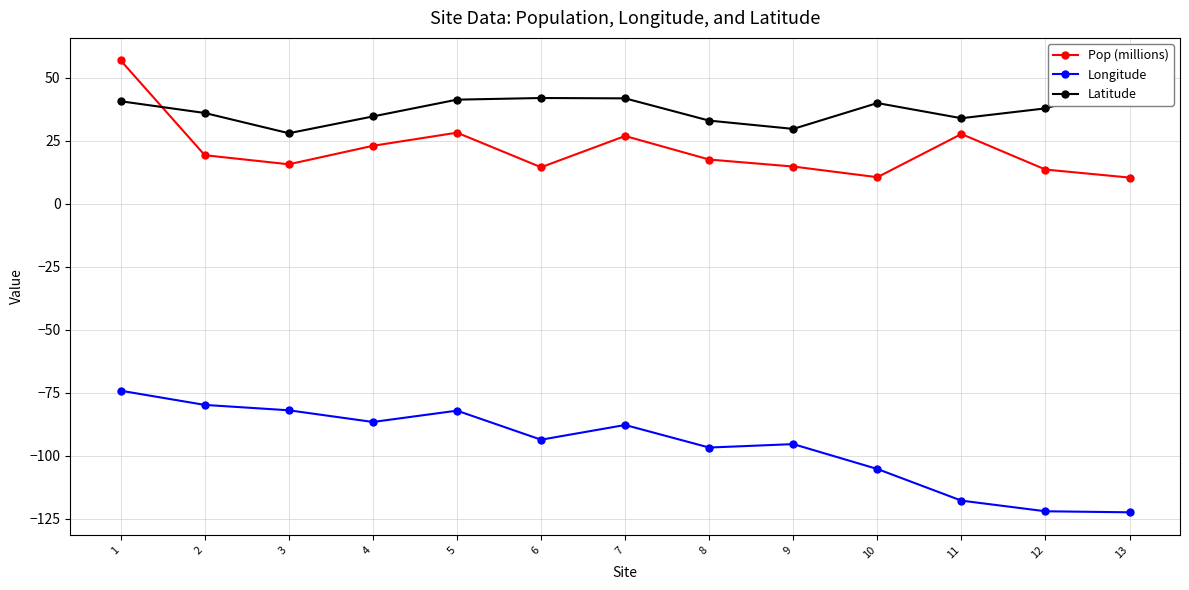

What is the sum of all Longitude values?

-1245.8